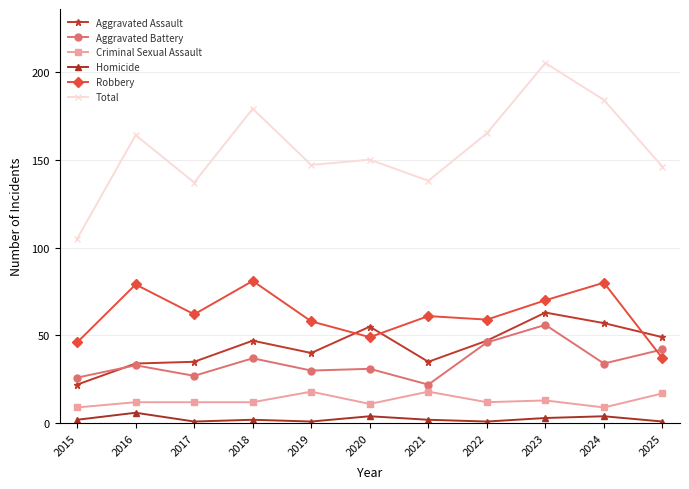

What is the sum of the Homicide values at 2021 and 2018?

4